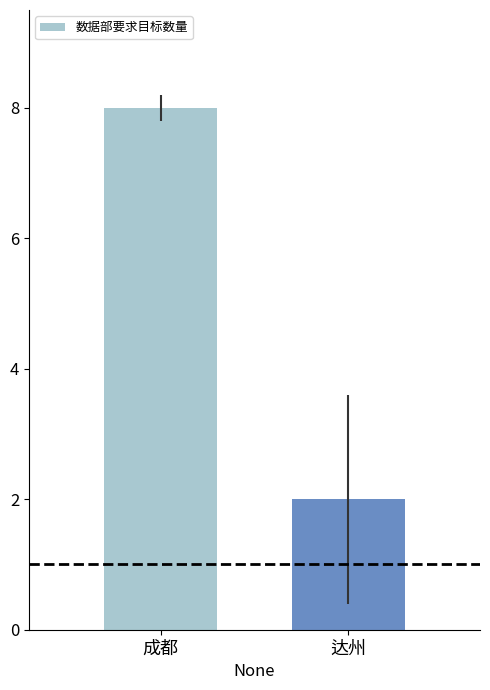

What is the smallest value displayed?

2000000